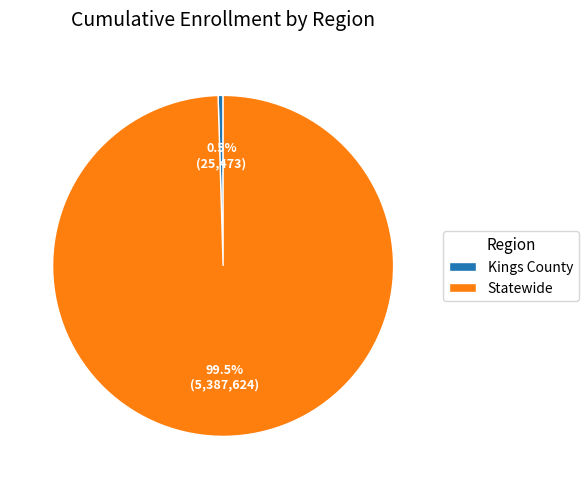

Which has a higher value, Statewide or Kings County?

Statewide